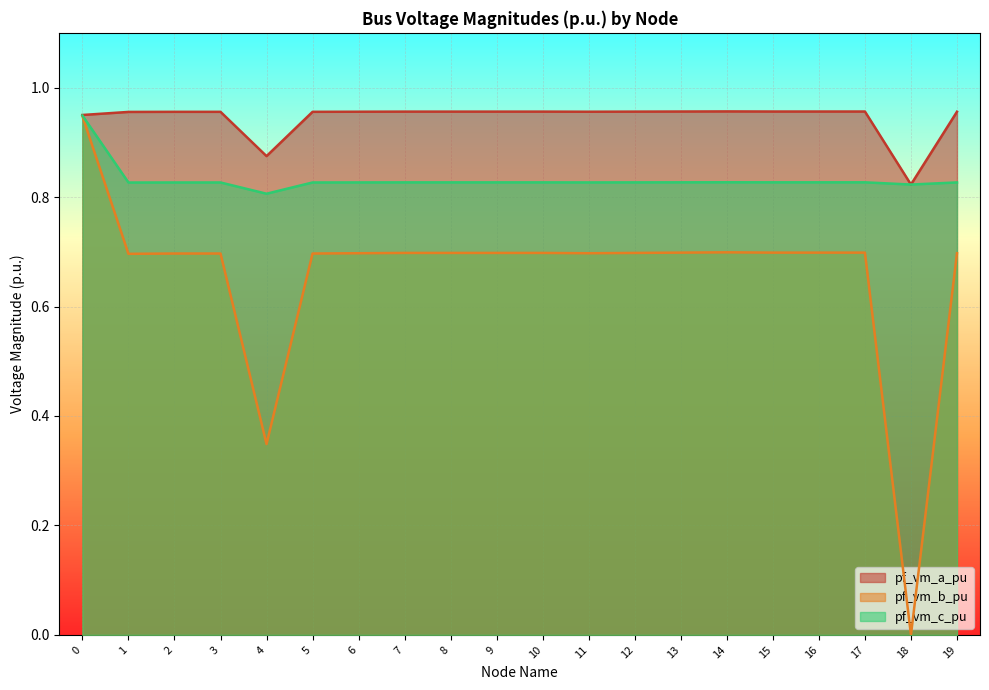

True or false: pf_vm_b_pu has more than 0 points higher than both neighbors.

True